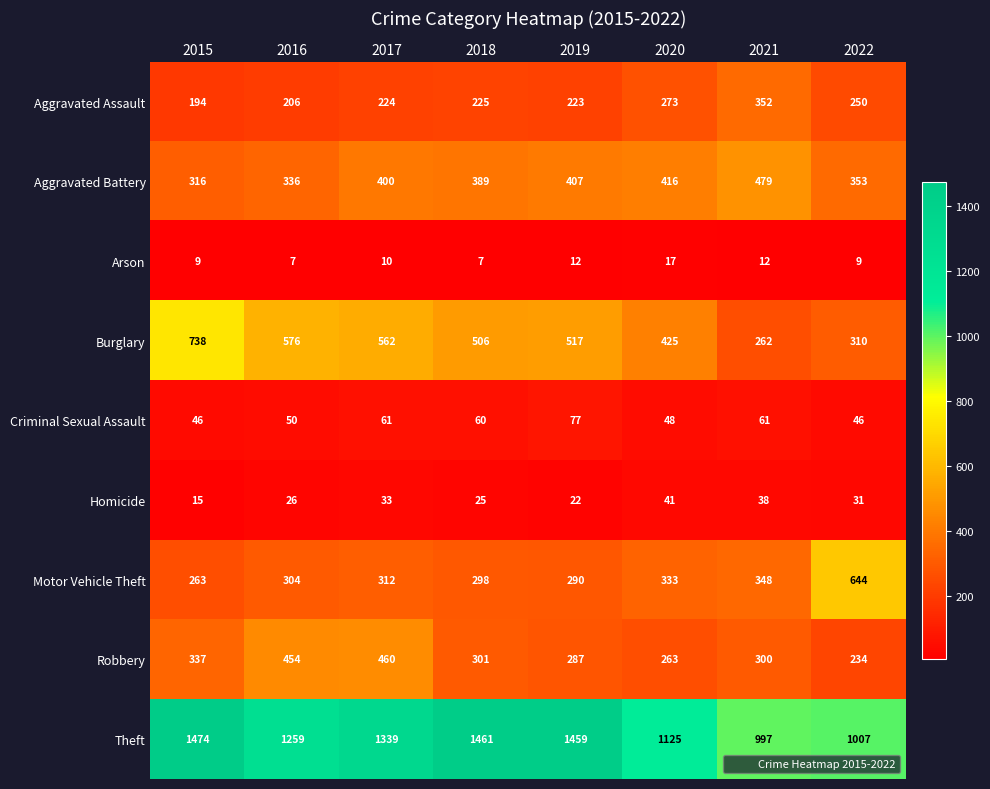

At which label does Homicide first exceed 31?

2017